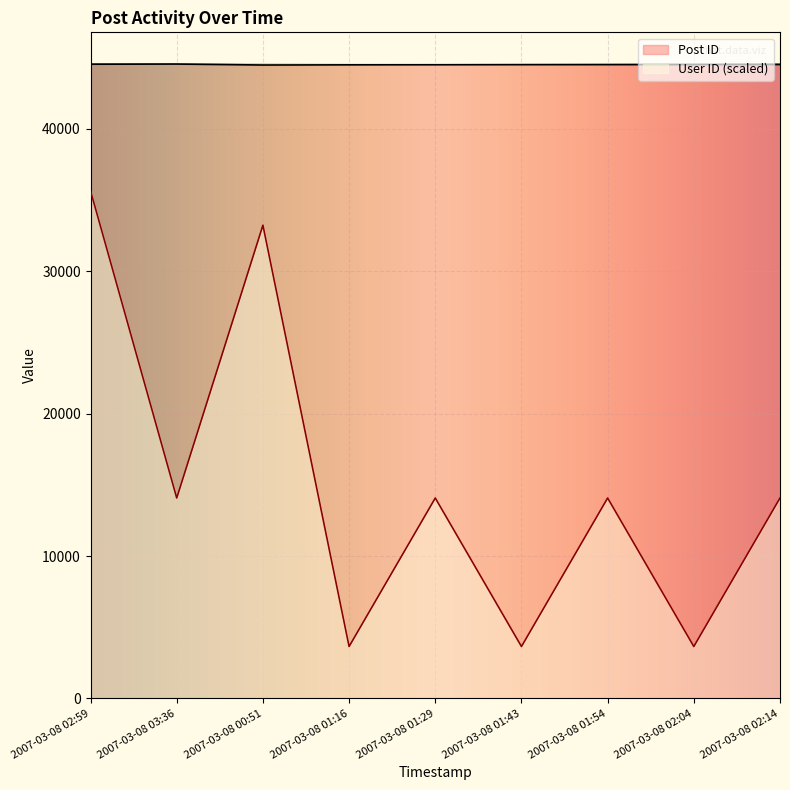

How many distinct data groups are displayed?

2